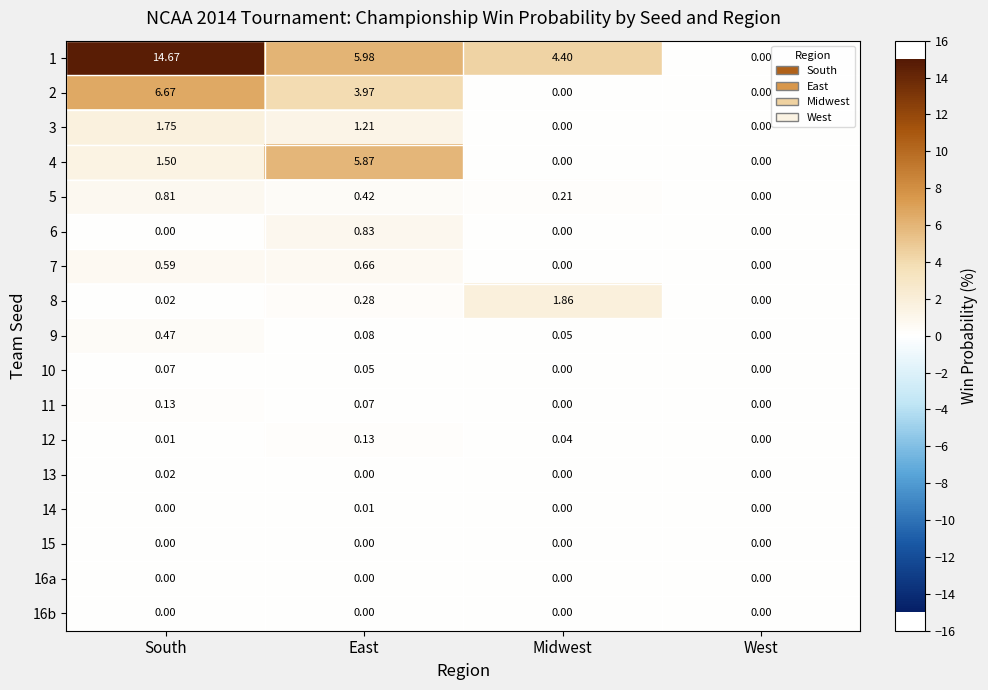

At which category is the sum across all series the highest?

South